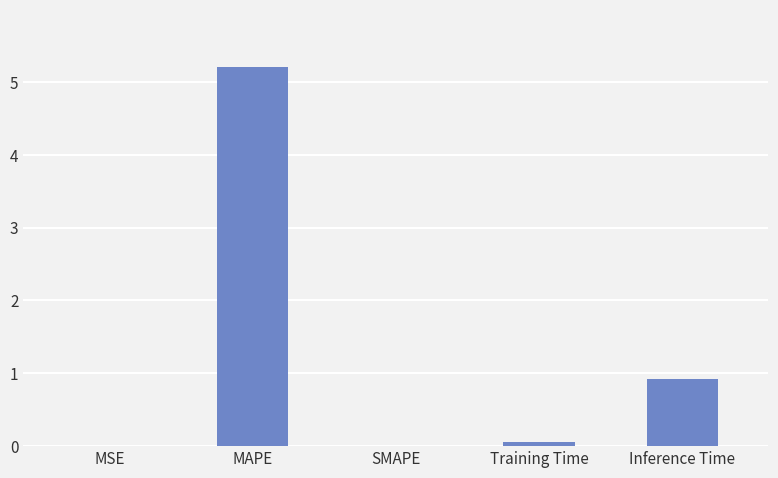

What is the sum of all values?

6.2